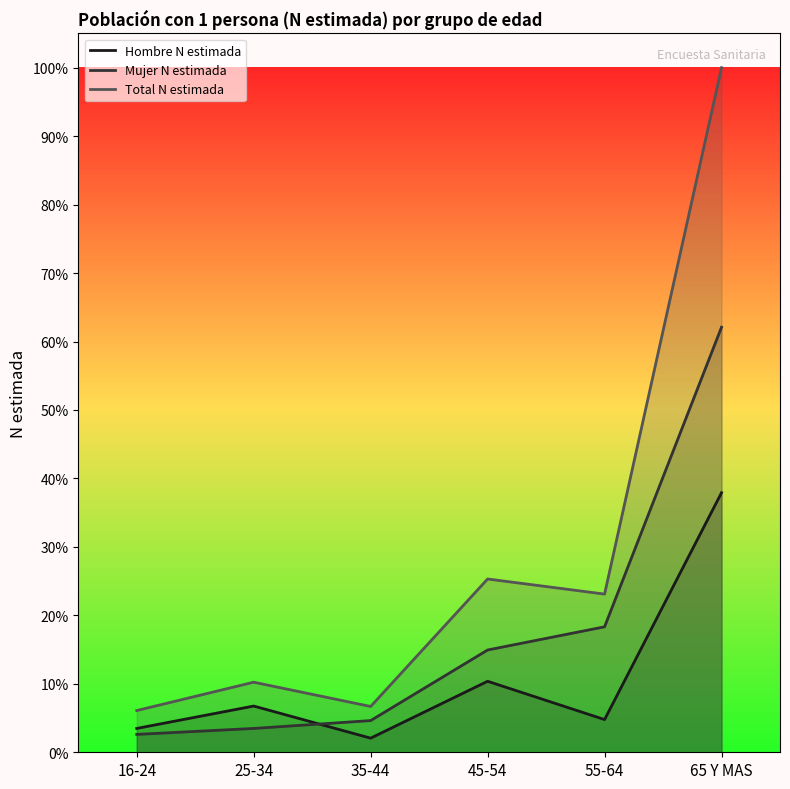

Rank the series by their average value, from highest to lowest.

Total N estimada, Mujer N estimada, Hombre N estimada